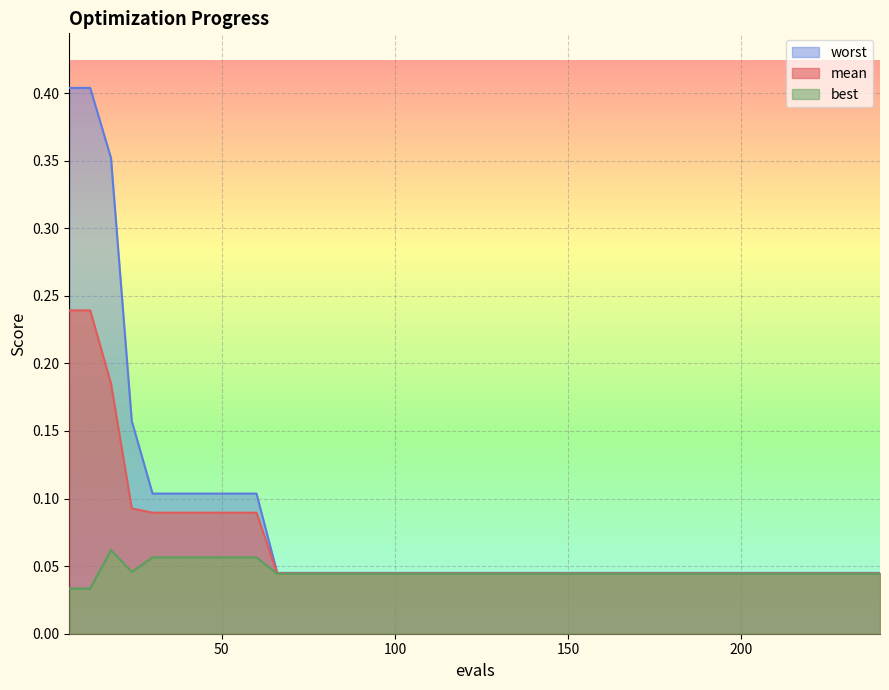

How many interior local valleys does the best series have?

1